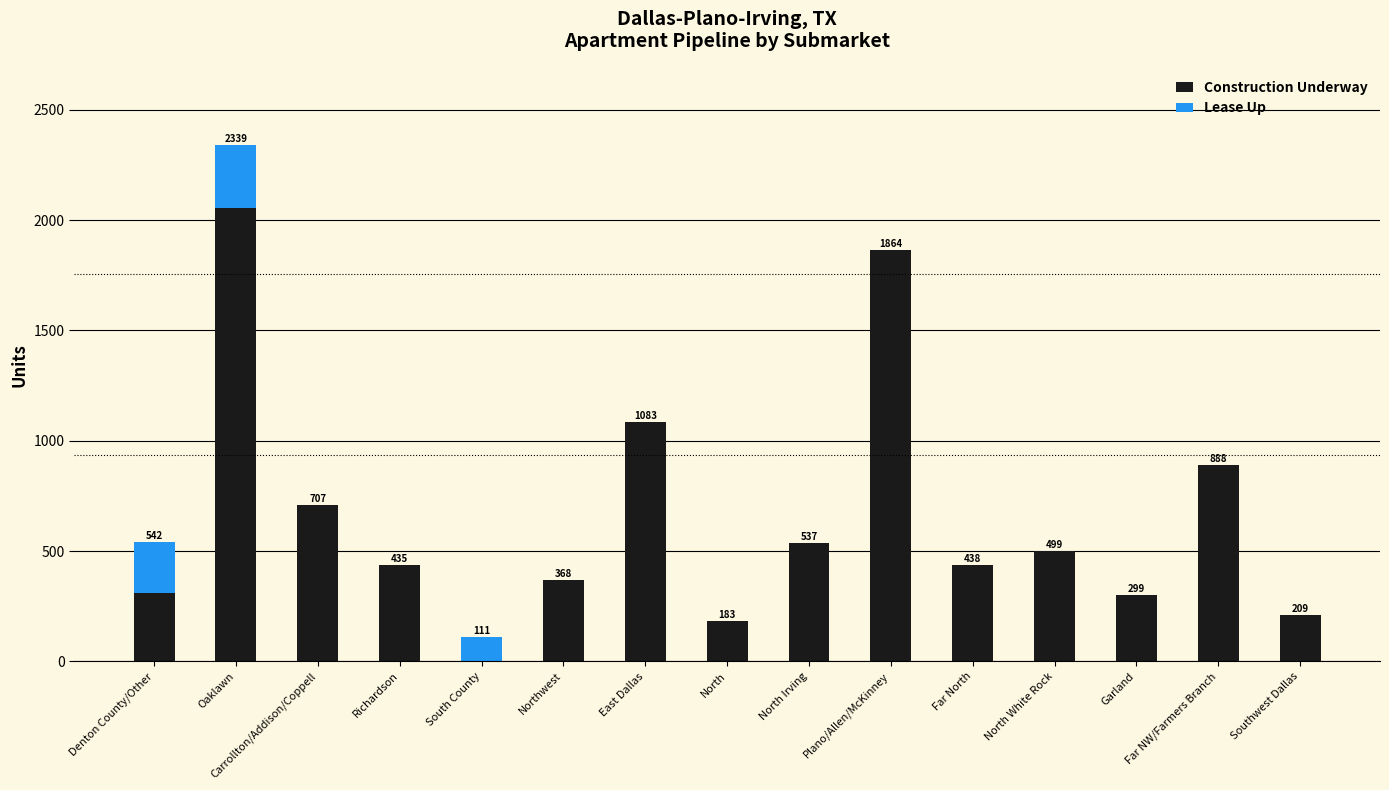

True or false: Construction Underway has a value of 492 at Denton County/Other.

False